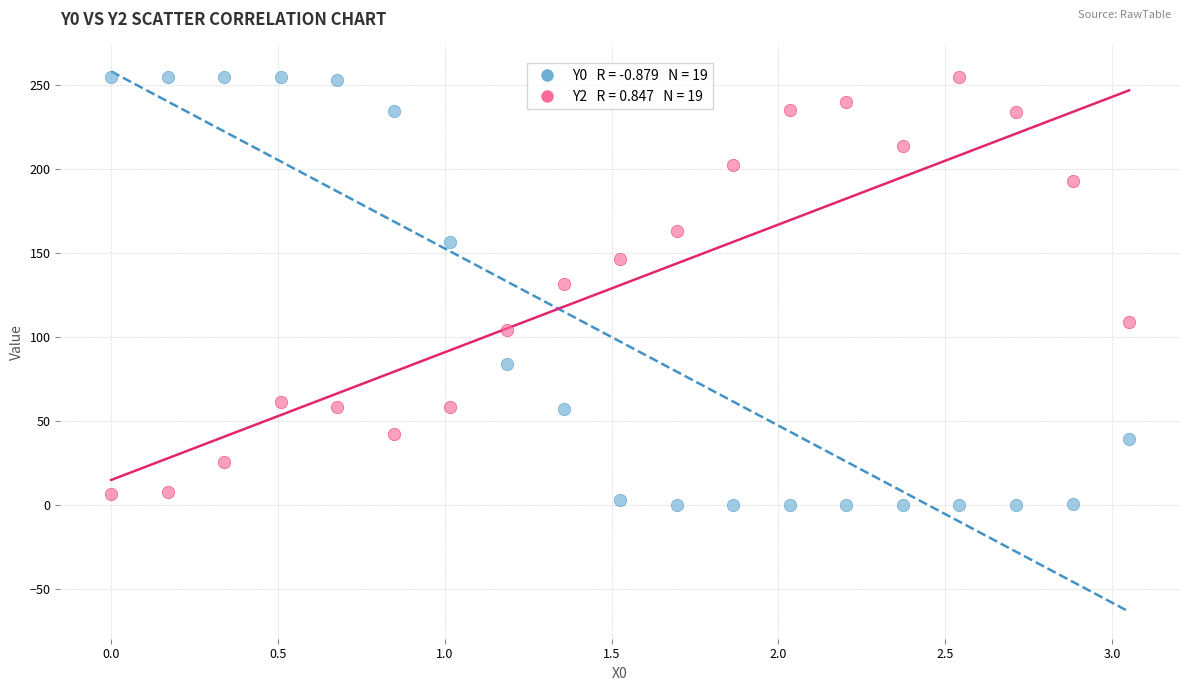

Across all series, what Y value is closest to 127?

131.2